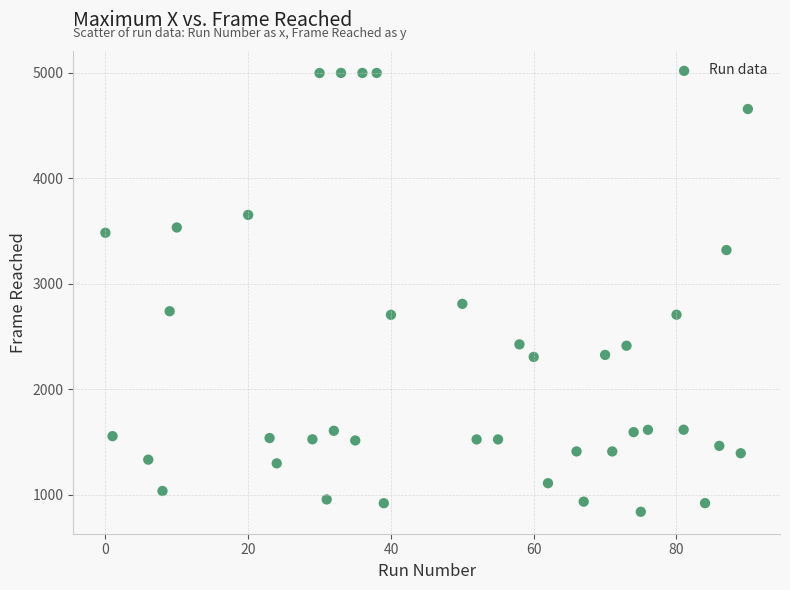

What is the range of X values (max minus min)?

90